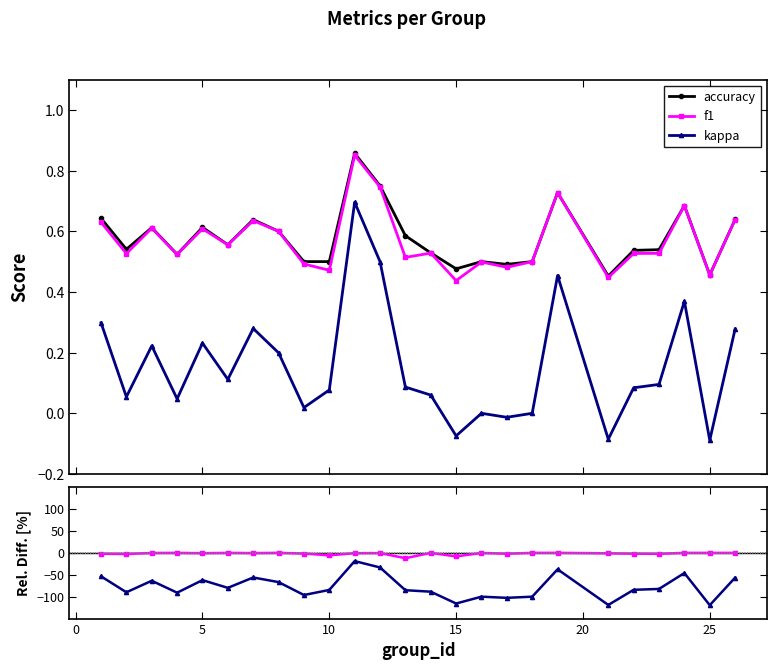

True or false: accuracy and kappa cross at least once.

False